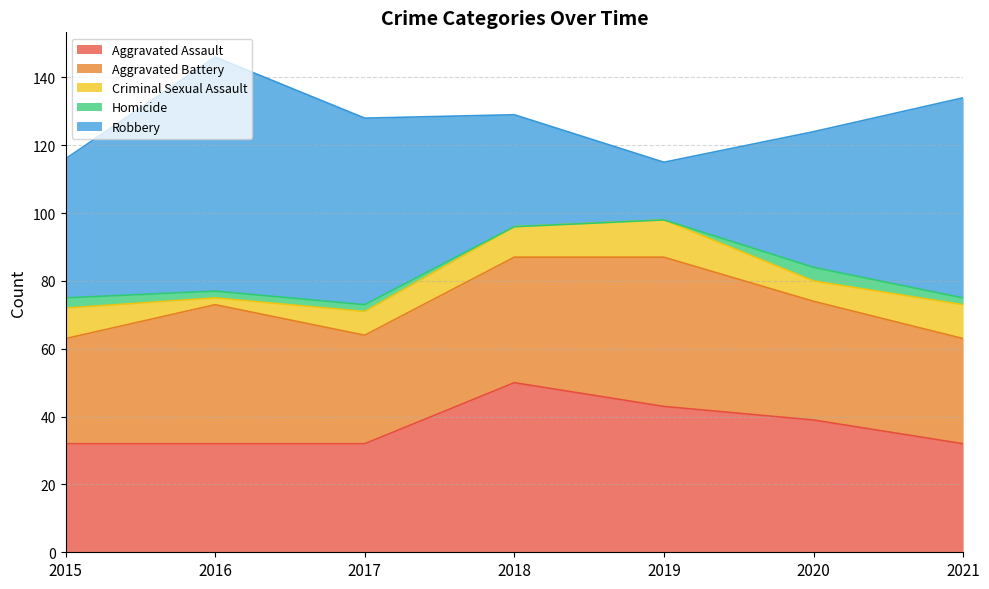

Is it true that Robbery equals 55 at 2017?

True